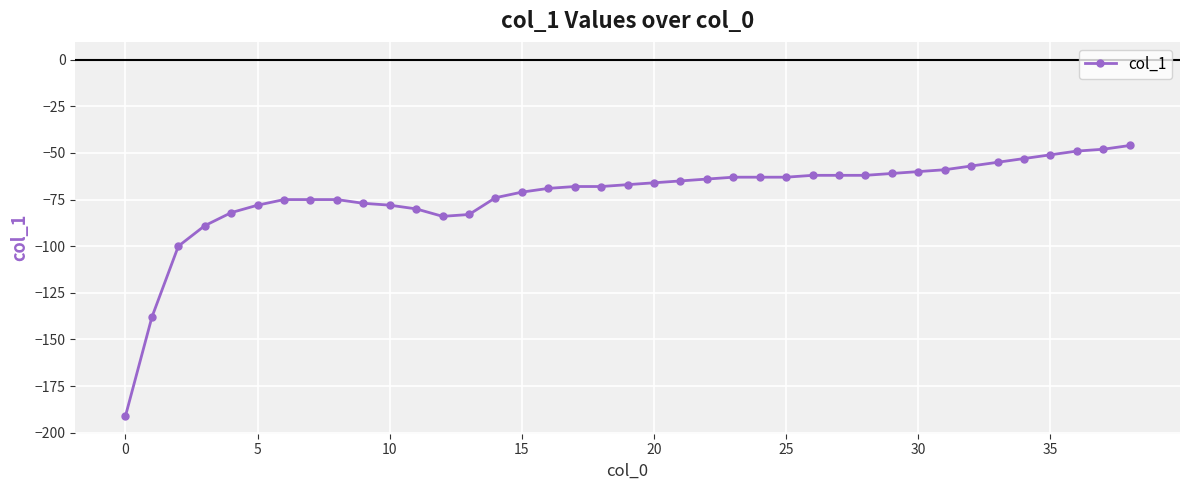

How many series are shown in this chart?

1